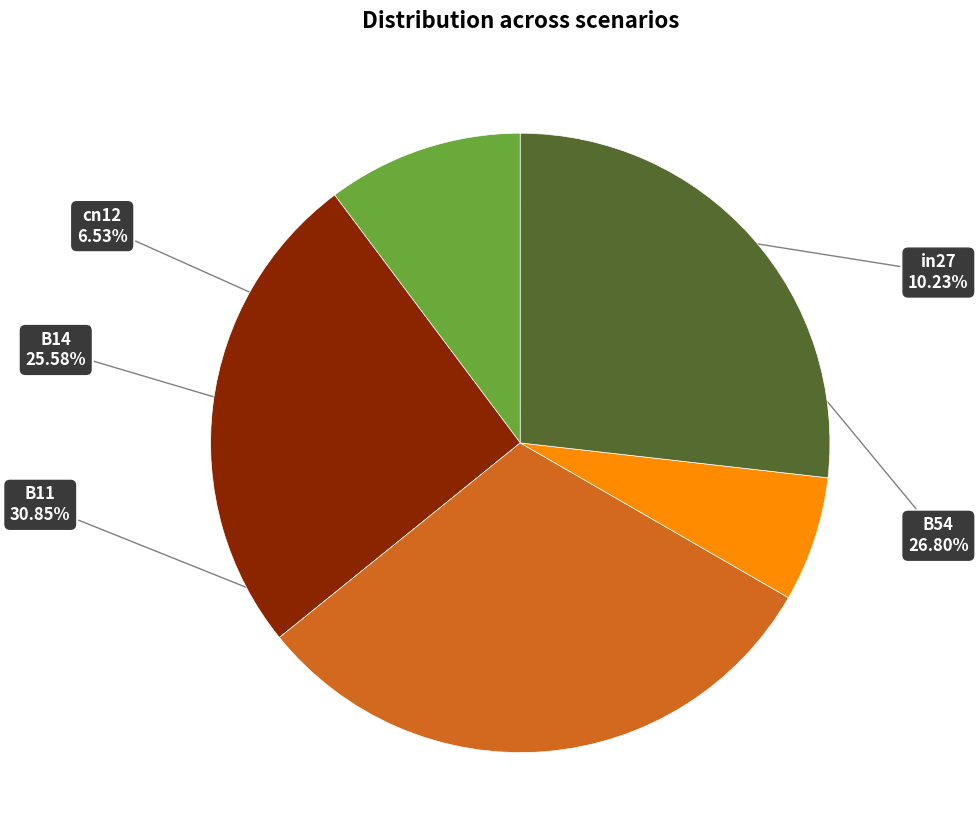

What is the largest slice in the pie chart?

B11